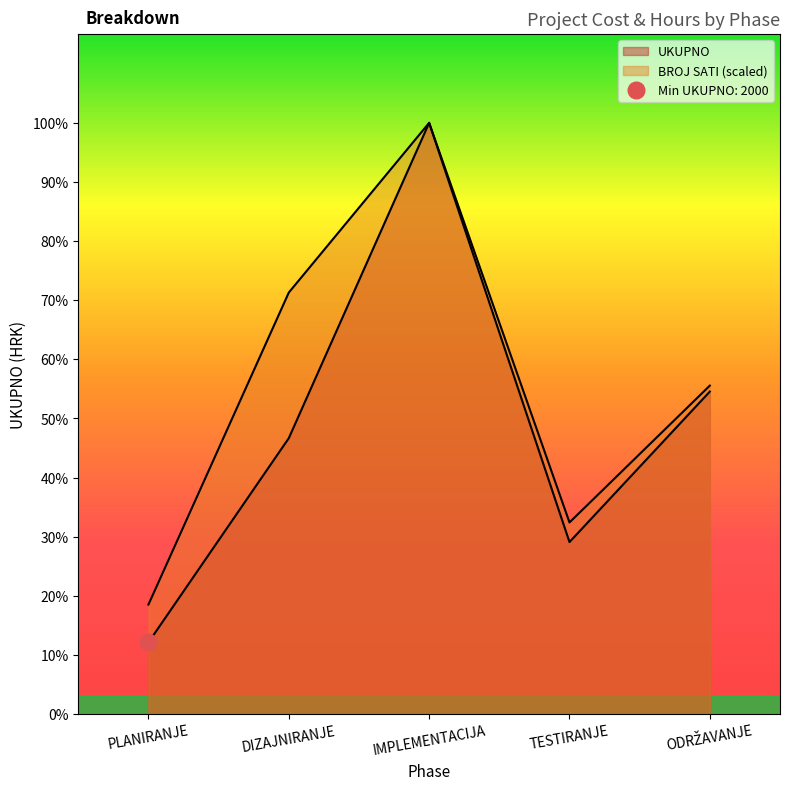

Which has a higher value, DIZAJNIRANJE or TESTIRANJE?

DIZAJNIRANJE